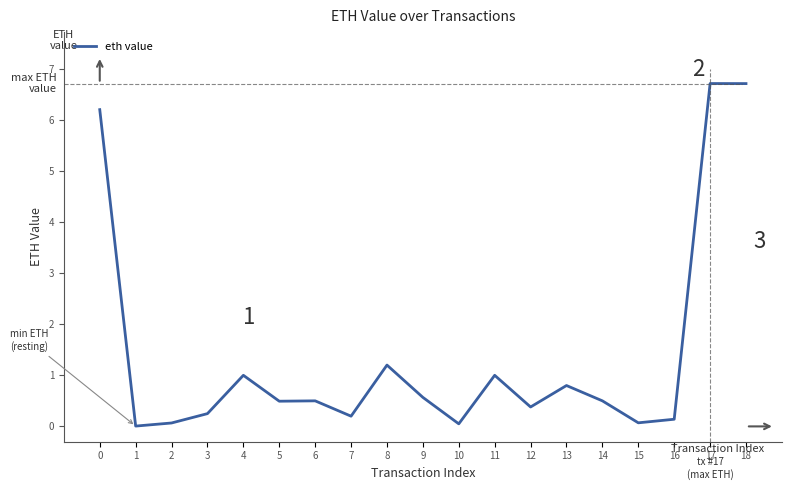

How many lines are shown in the chart?

1